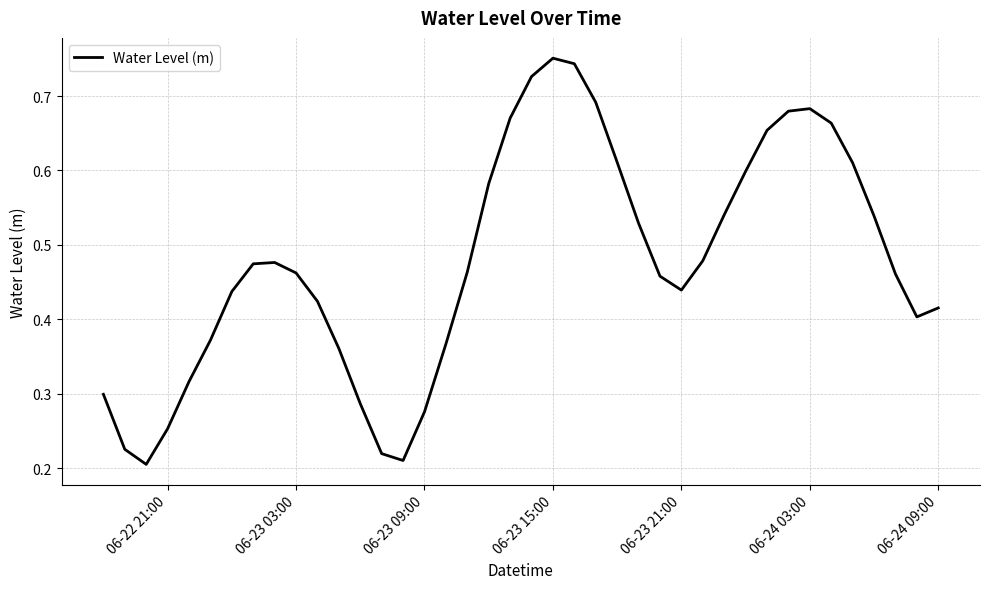

What is the difference between the second highest and minimum values?

0.5